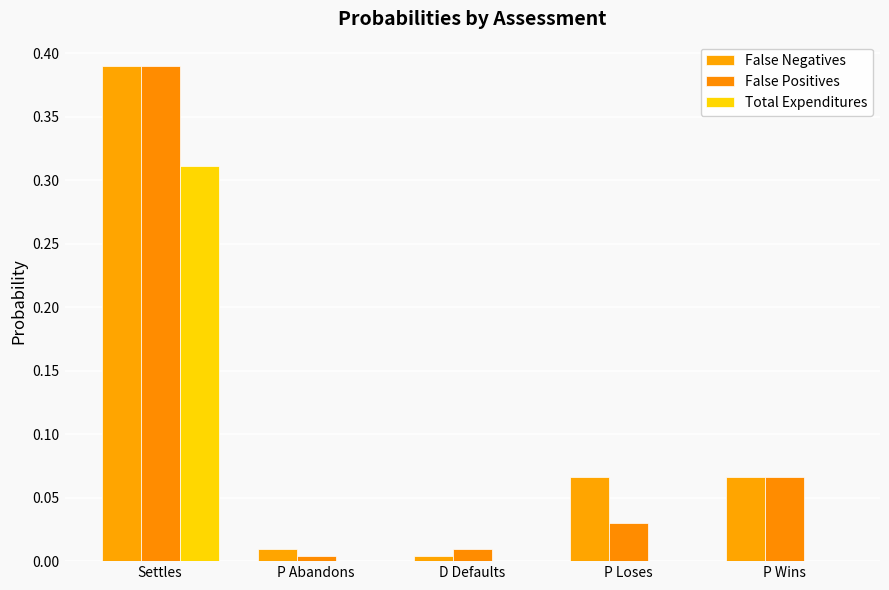

What is the approximate value of Total Expenditures at Settles?

0.3